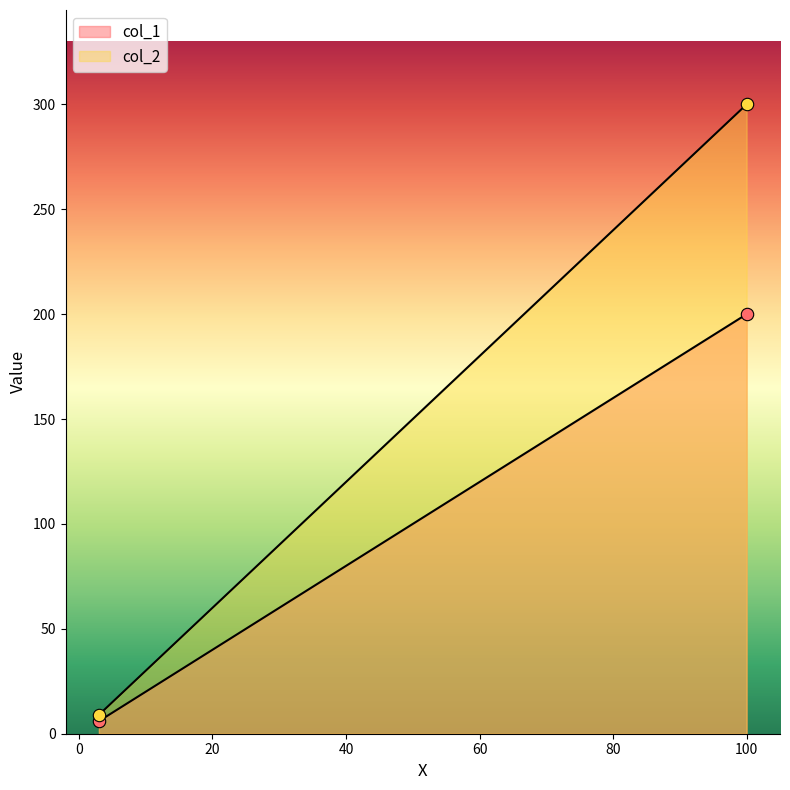

At how many categories does at least one series exceed 223?

1